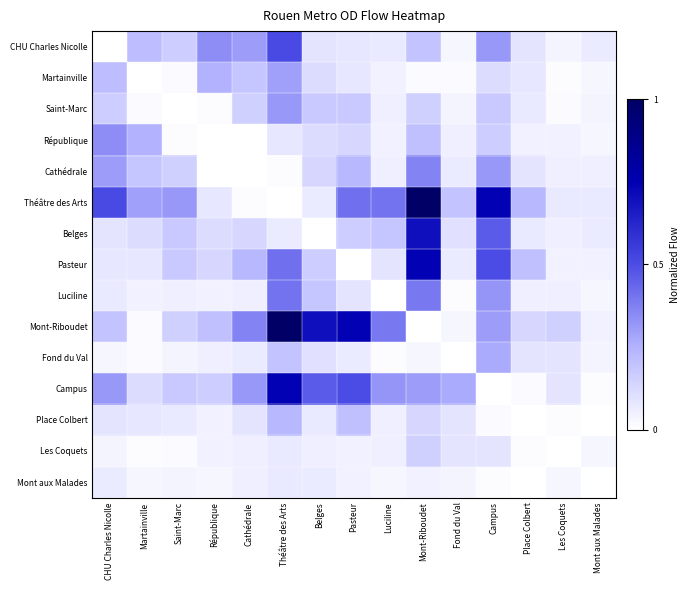

Between Campus and Cathédrale, which is larger?

Campus